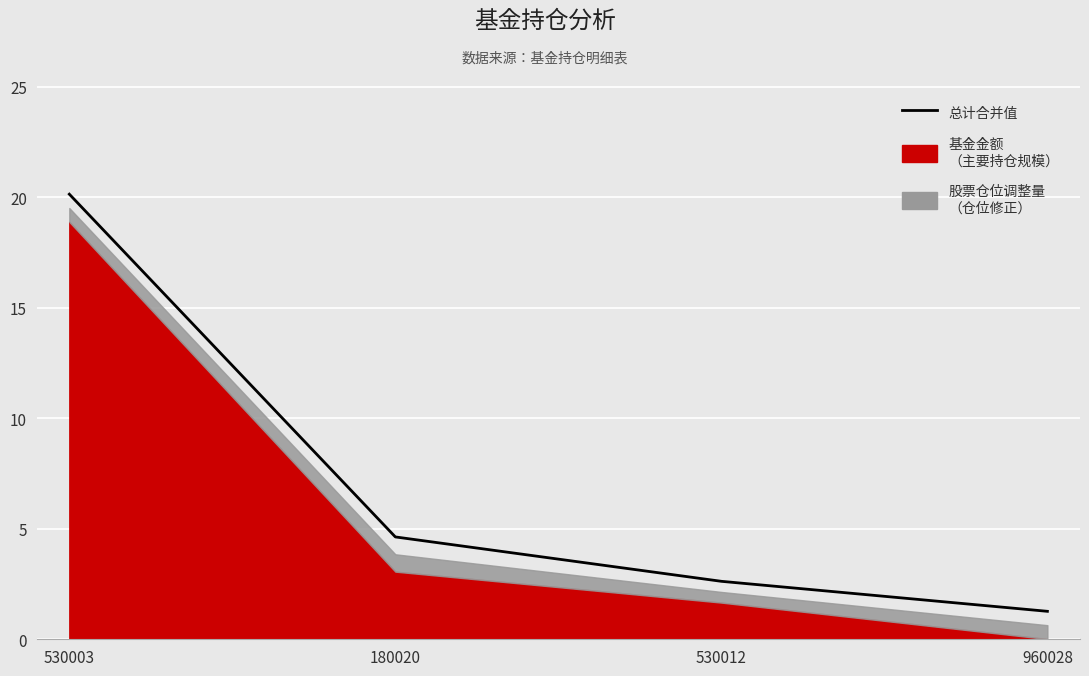

Rank the categories by value from lowest to highest.

960028, 530012, 180020, 530003